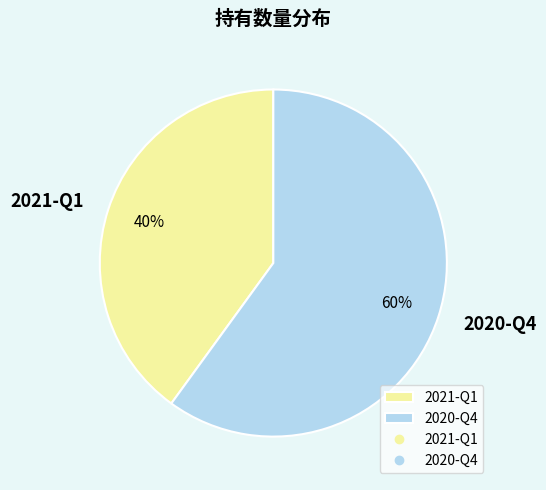

What is the largest slice in the pie chart?

2020-Q4